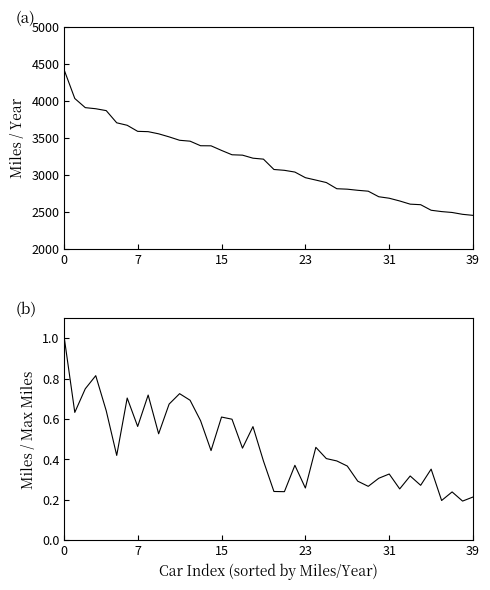

Between 9 and 30, which series saw the biggest shift?

Miles / Year